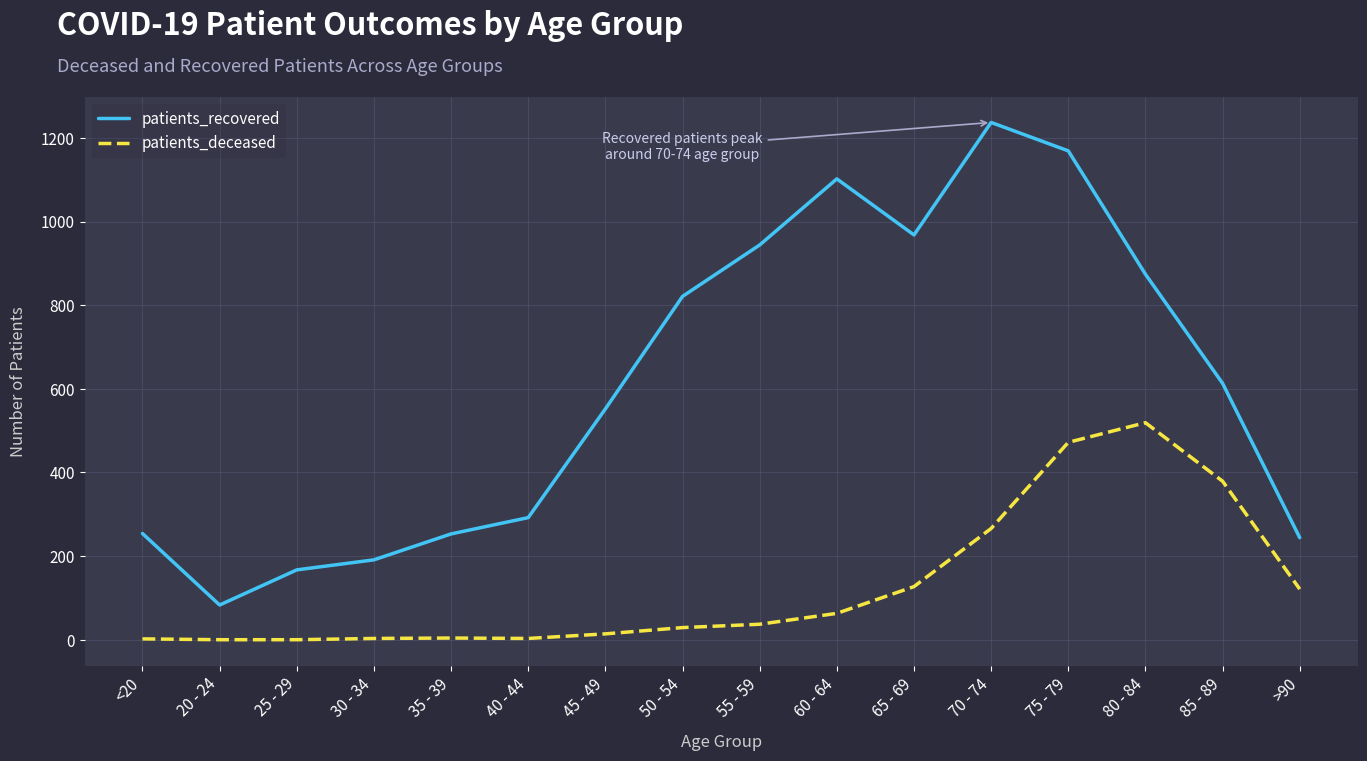

Which series changed the most between 30 - 34 and 80 - 84?

patients_recovered